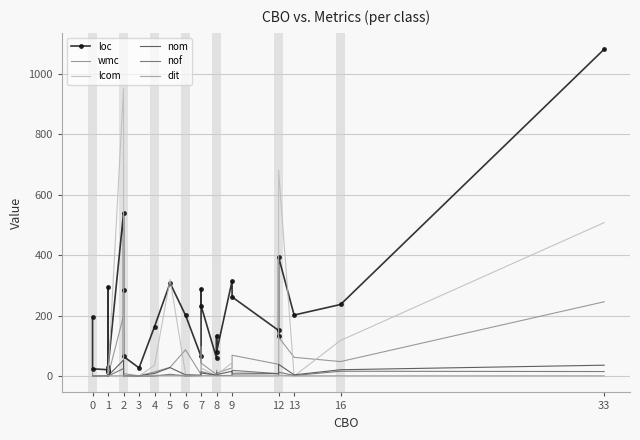

What is the value of the nom point at the 12th from the left?

9